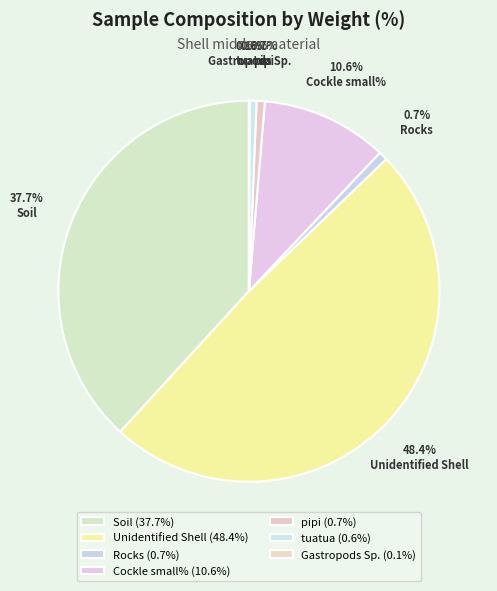

Is it true that Gastropods Sp. is 8% of the pie?

False